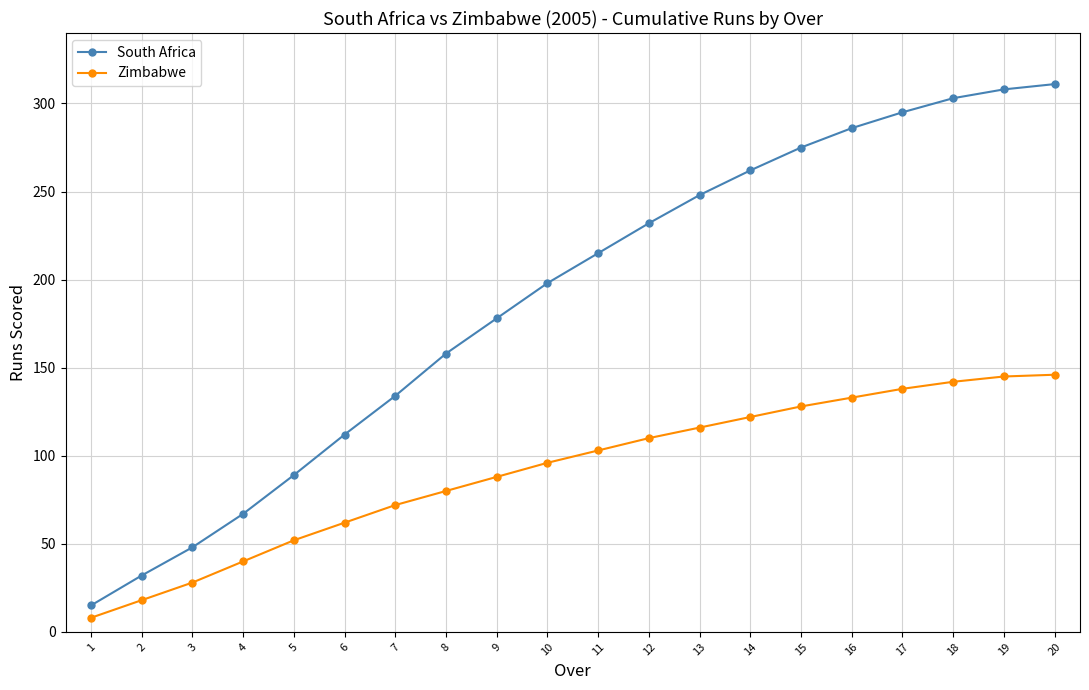

What is the highest value of the South Africa series?

311